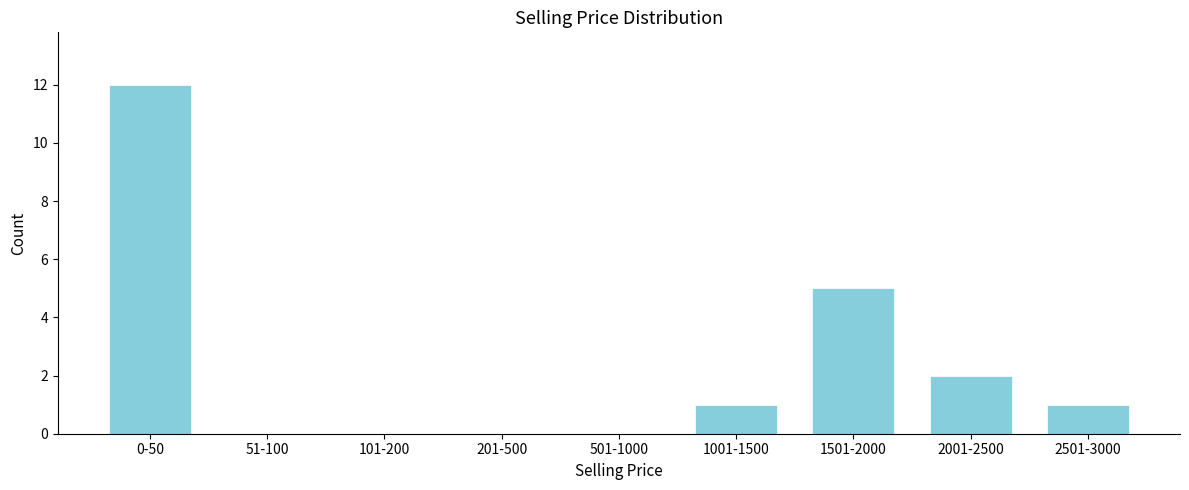

Reading left to right, list all the values displayed in this chart.

0-50=12	51-100=0	101-200=0	201-500=0	501-1000=0	1001-1500=1	1501-2000=5	2001-2500=2	2501-3000=1